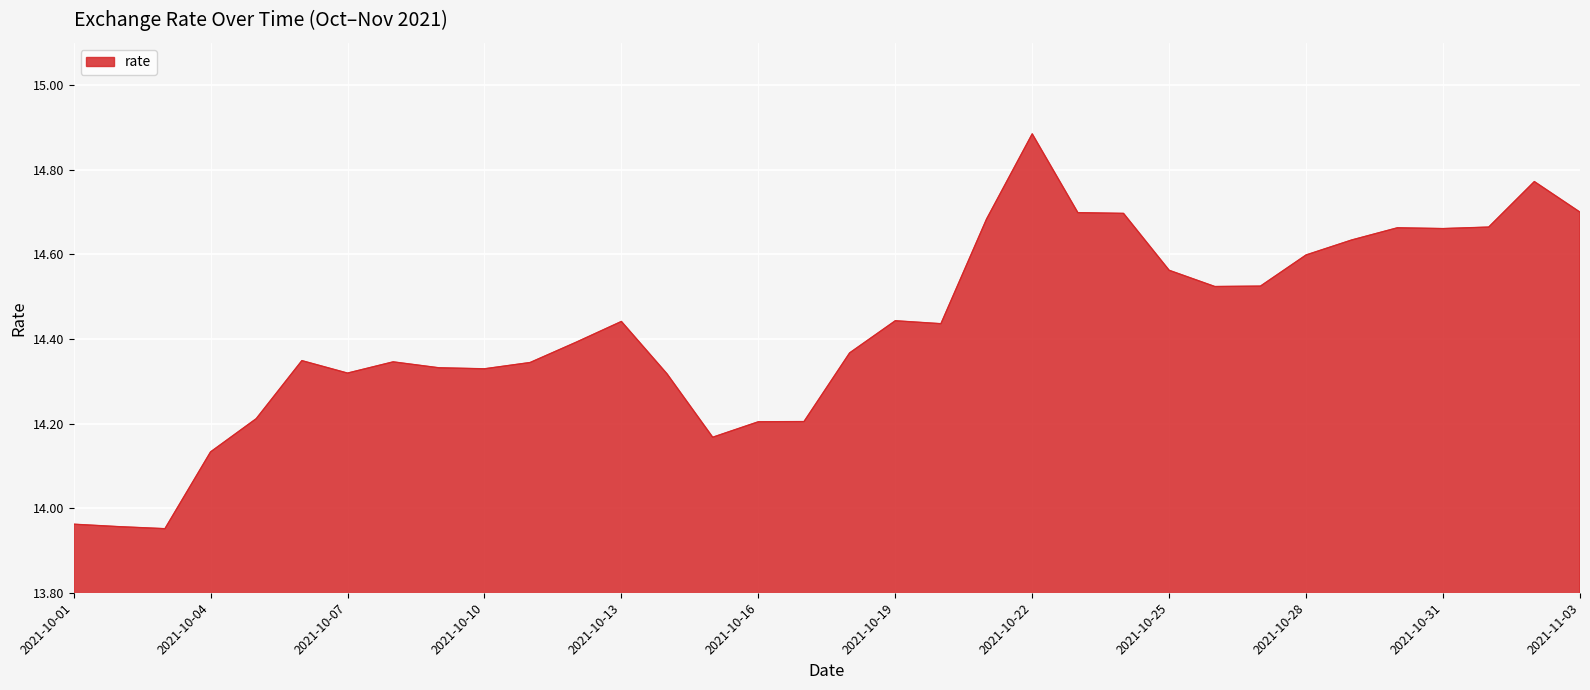

What is the difference between the maximum and minimum values?

0.9